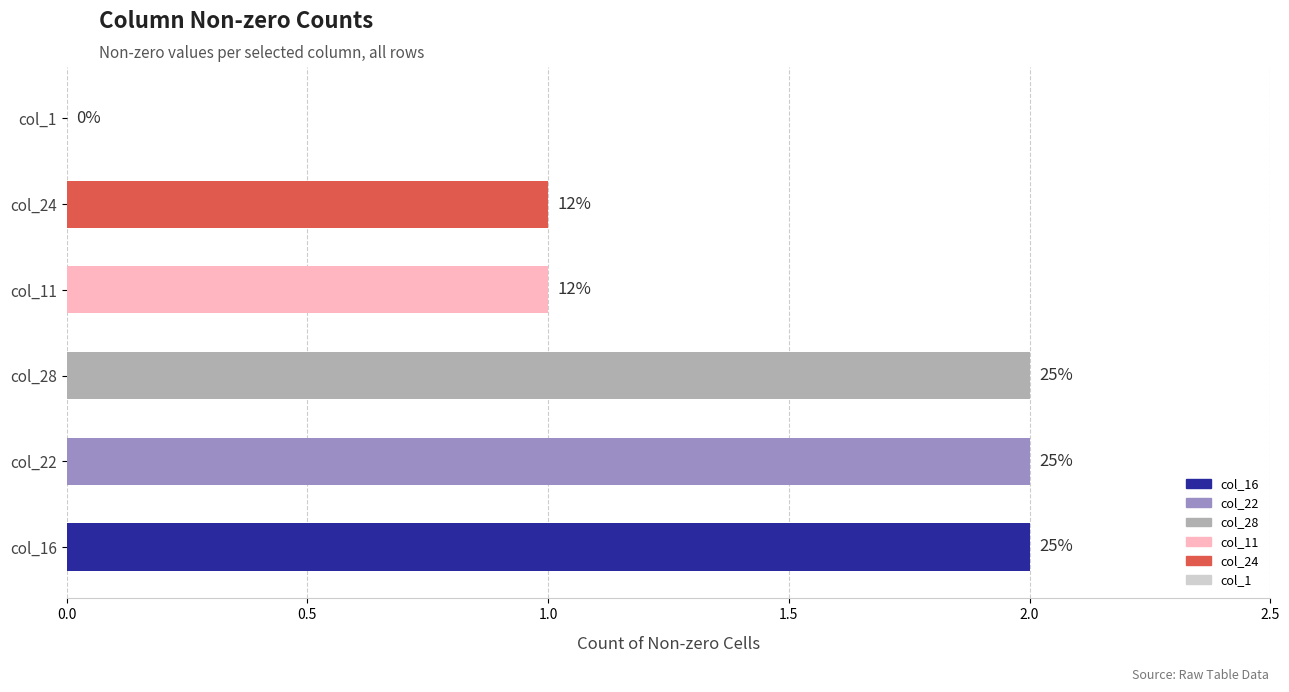

What is the approximate value at col_28?

2